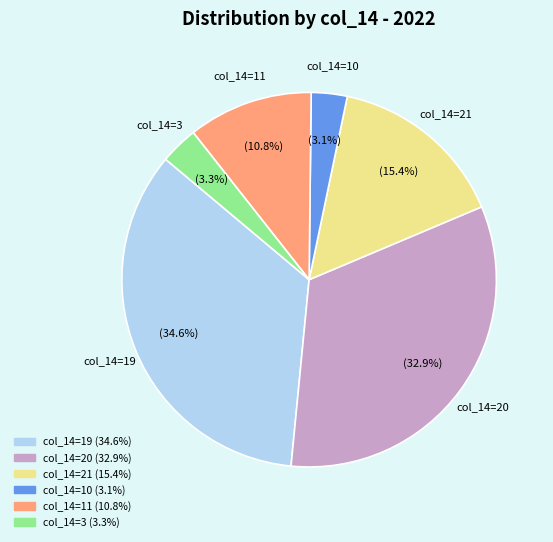

Does any single category account for the majority?

No